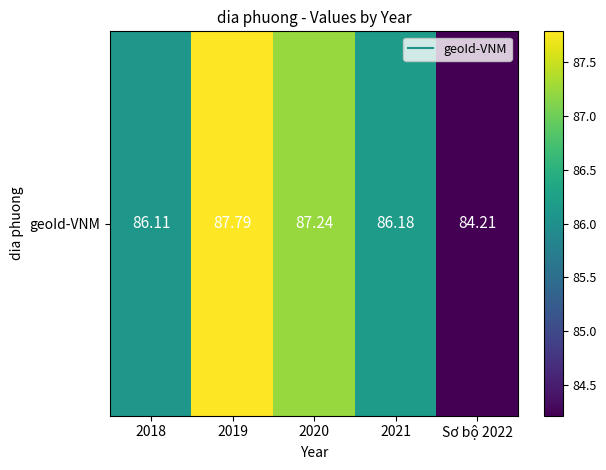

What is the change in value from 2018 to 2020?

+1.1